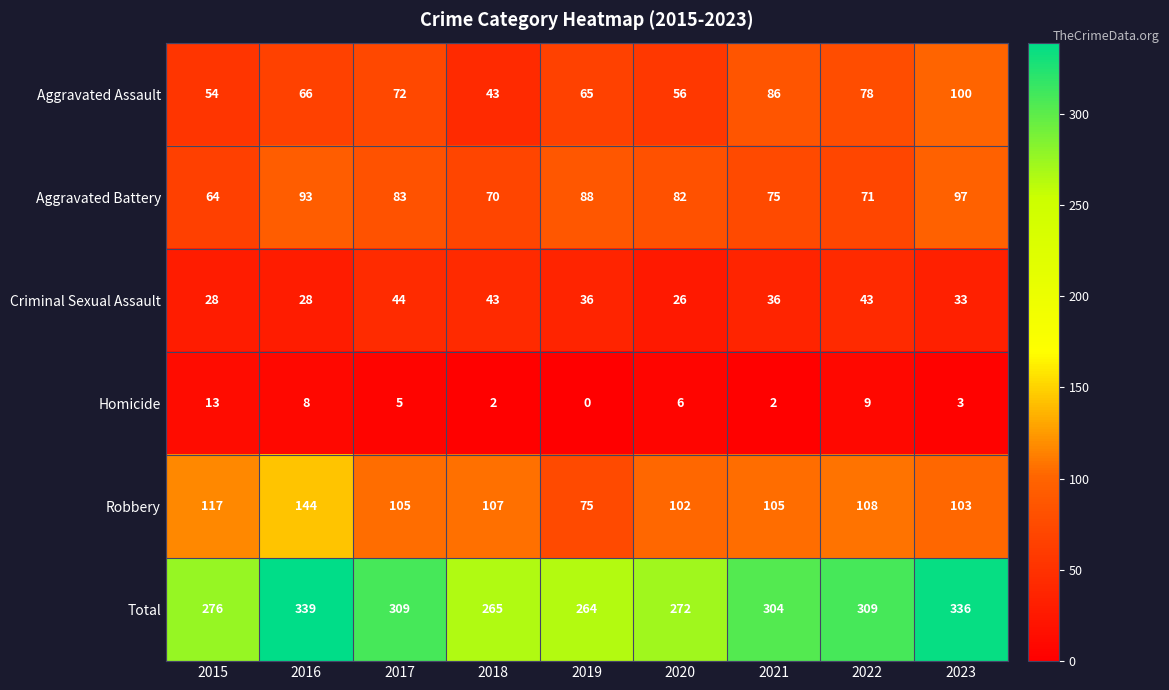

Between 2018 and 2019, which series saw the biggest shift?

Robbery